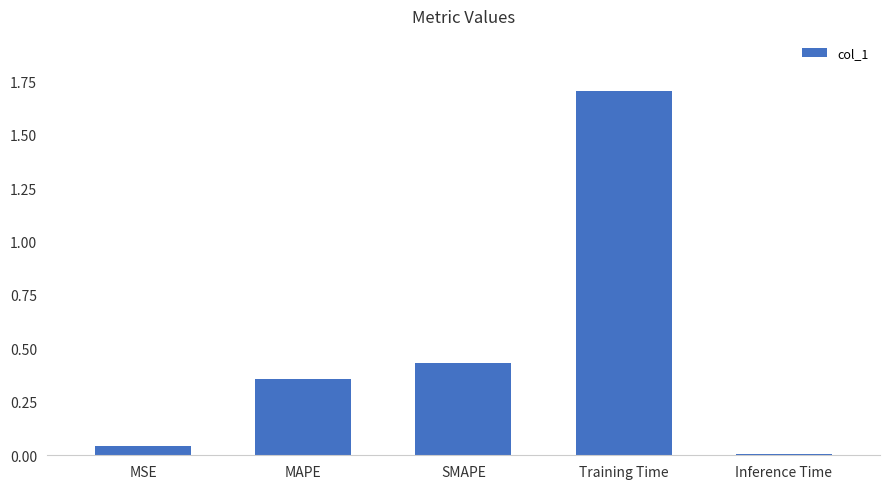

Is it true that the value at MSE is 0.0?

True